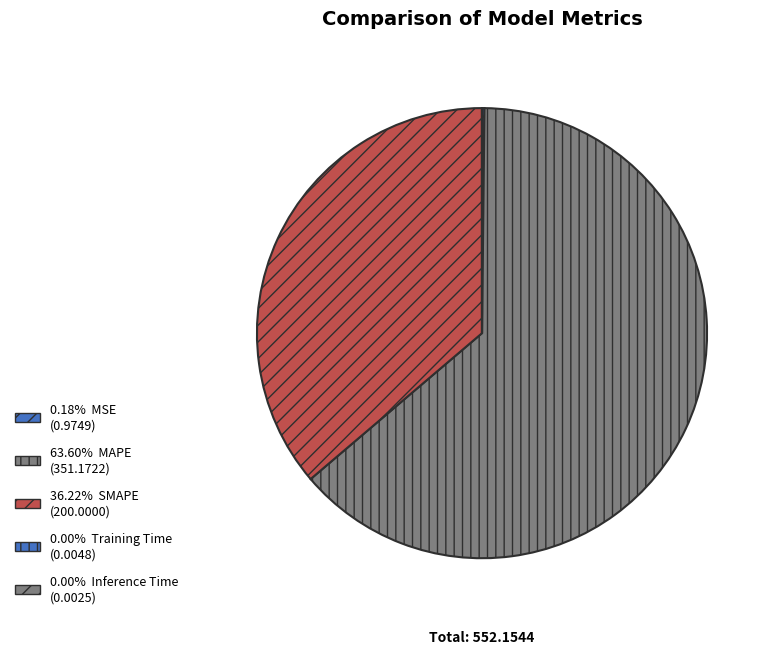

Rank the categories by value from highest to lowest.

MAPE, SMAPE, MSE, Training Time, Inference Time